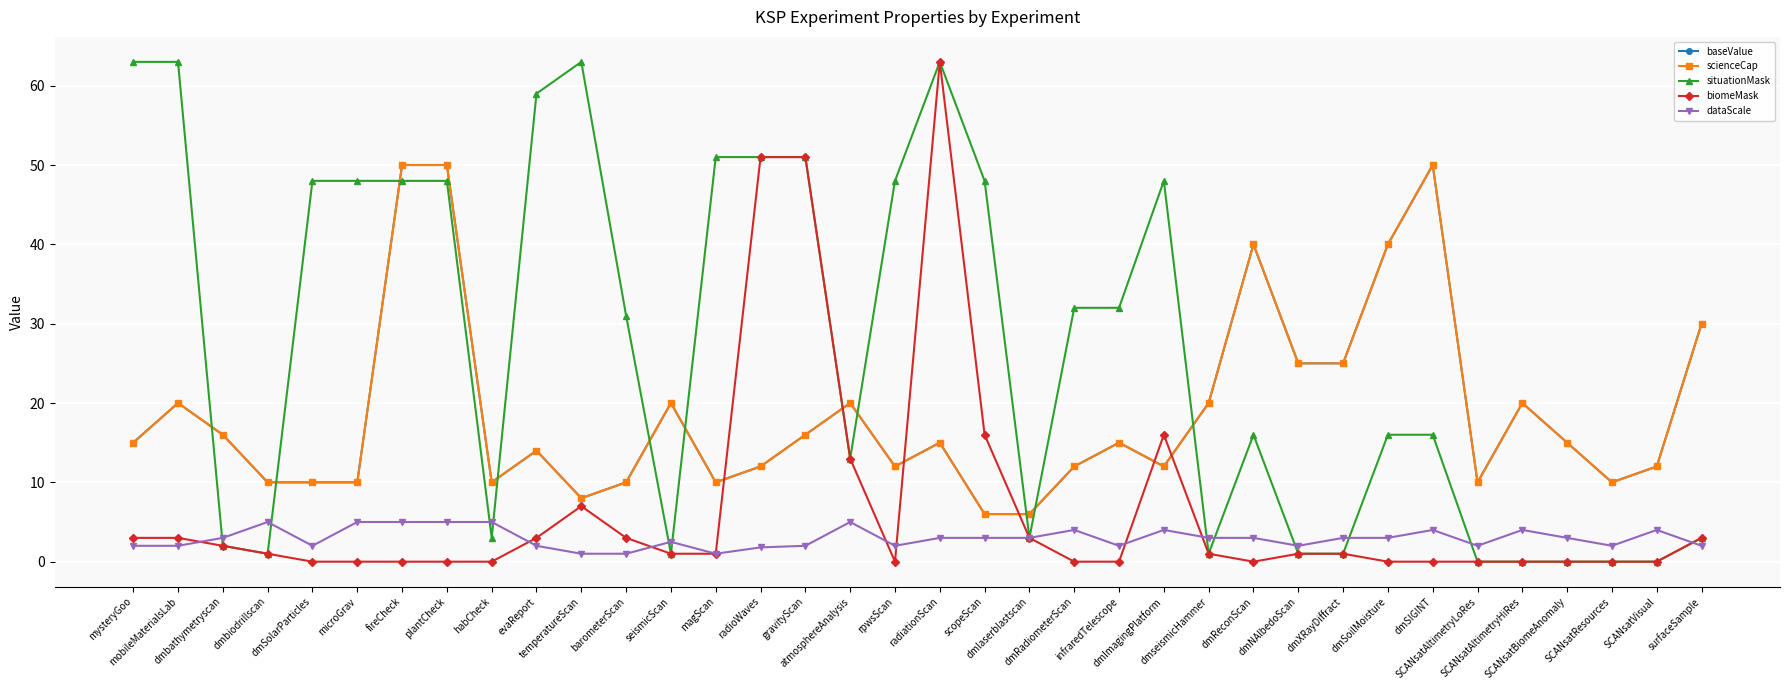

Does the chart have visible grid lines?

Yes